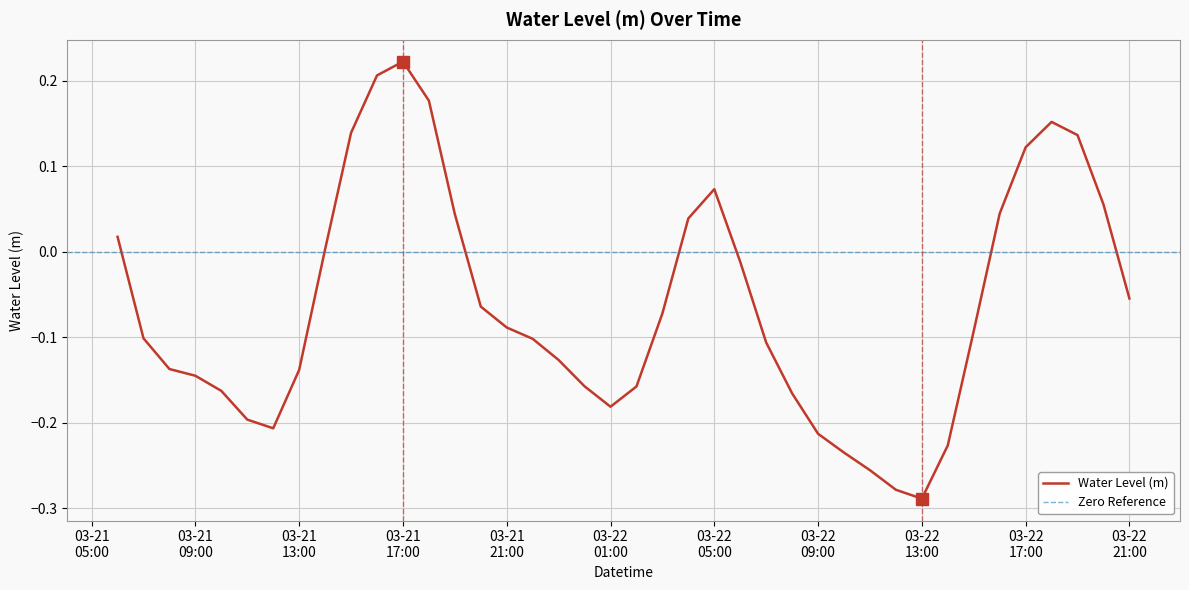

Rank the categories by value from lowest to highest.

2025-03-22 13:00:00, 2025-03-22 12:00:00, 2025-03-22 11:00:00, 2025-03-22 10:00:00, 2025-03-22 14:00:00, 2025-03-22 09:00:00, 2025-03-21 12:00:00, 2025-03-21 11:00:00, 2025-03-22 01:00:00, 2025-03-22 08:00:00, 2025-03-21 10:00:00, 2025-03-22 02:00:00, 2025-03-22 00:00:00, 2025-03-21 09:00:00, 2025-03-21 13:00:00, 2025-03-21 08:00:00, 2025-03-21 23:00:00, 2025-03-22 07:00:00, 2025-03-21 22:00:00, 2025-03-21 07:00:00, 2025-03-22 15:00:00, 2025-03-21 21:00:00, 2025-03-22 03:00:00, 2025-03-21 20:00:00, 2025-03-22 21:00:00, 2025-03-22 06:00:00, 2025-03-21 14:00:00, 2025-03-21 06:00:00, 2025-03-22 04:00:00, 2025-03-21 19:00:00, 2025-03-22 16:00:00, 2025-03-22 20:00:00, 2025-03-22 05:00:00, 2025-03-22 17:00:00, 2025-03-22 19:00:00, 2025-03-21 15:00:00, 2025-03-22 18:00:00, 2025-03-21 18:00:00, 2025-03-21 16:00:00, 2025-03-21 17:00:00